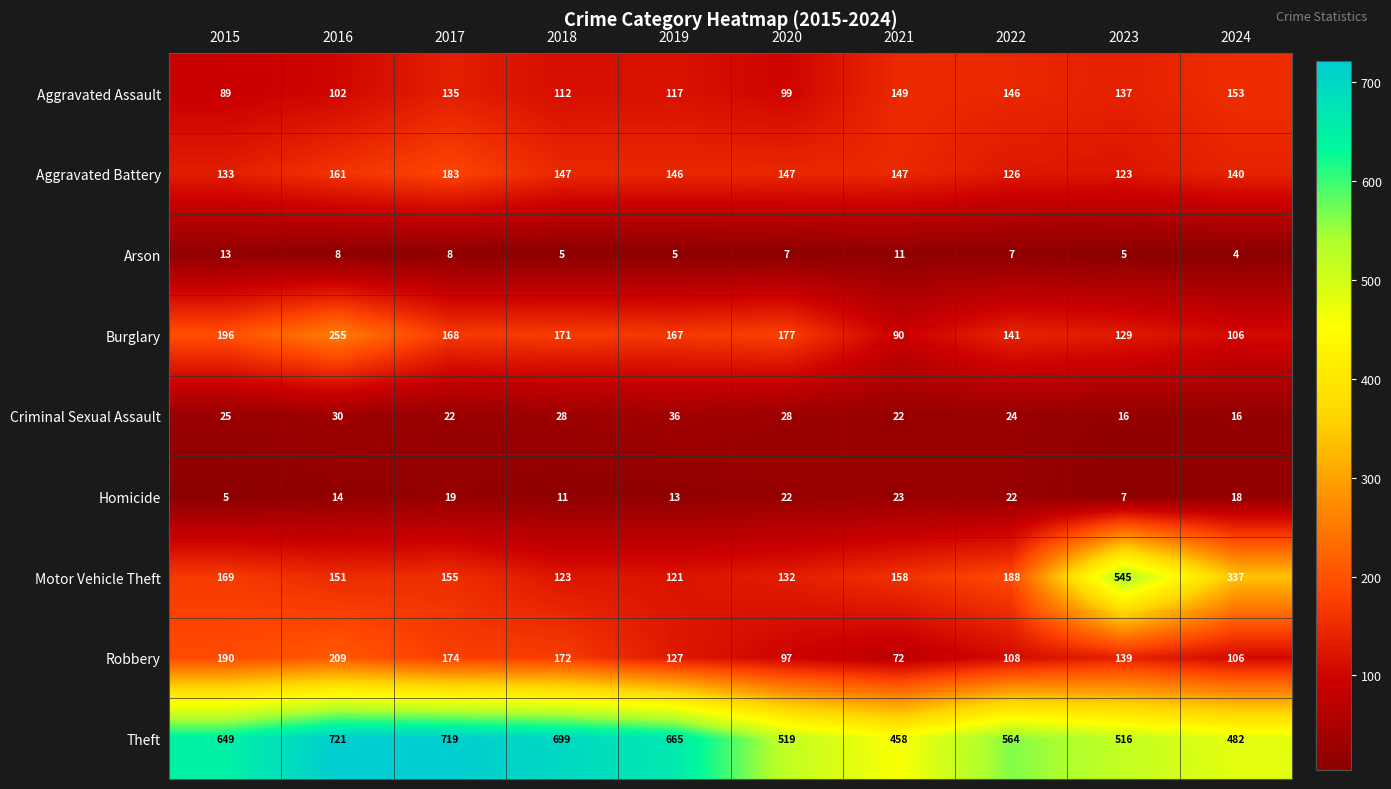

What is the highest value of the Robbery series?

209